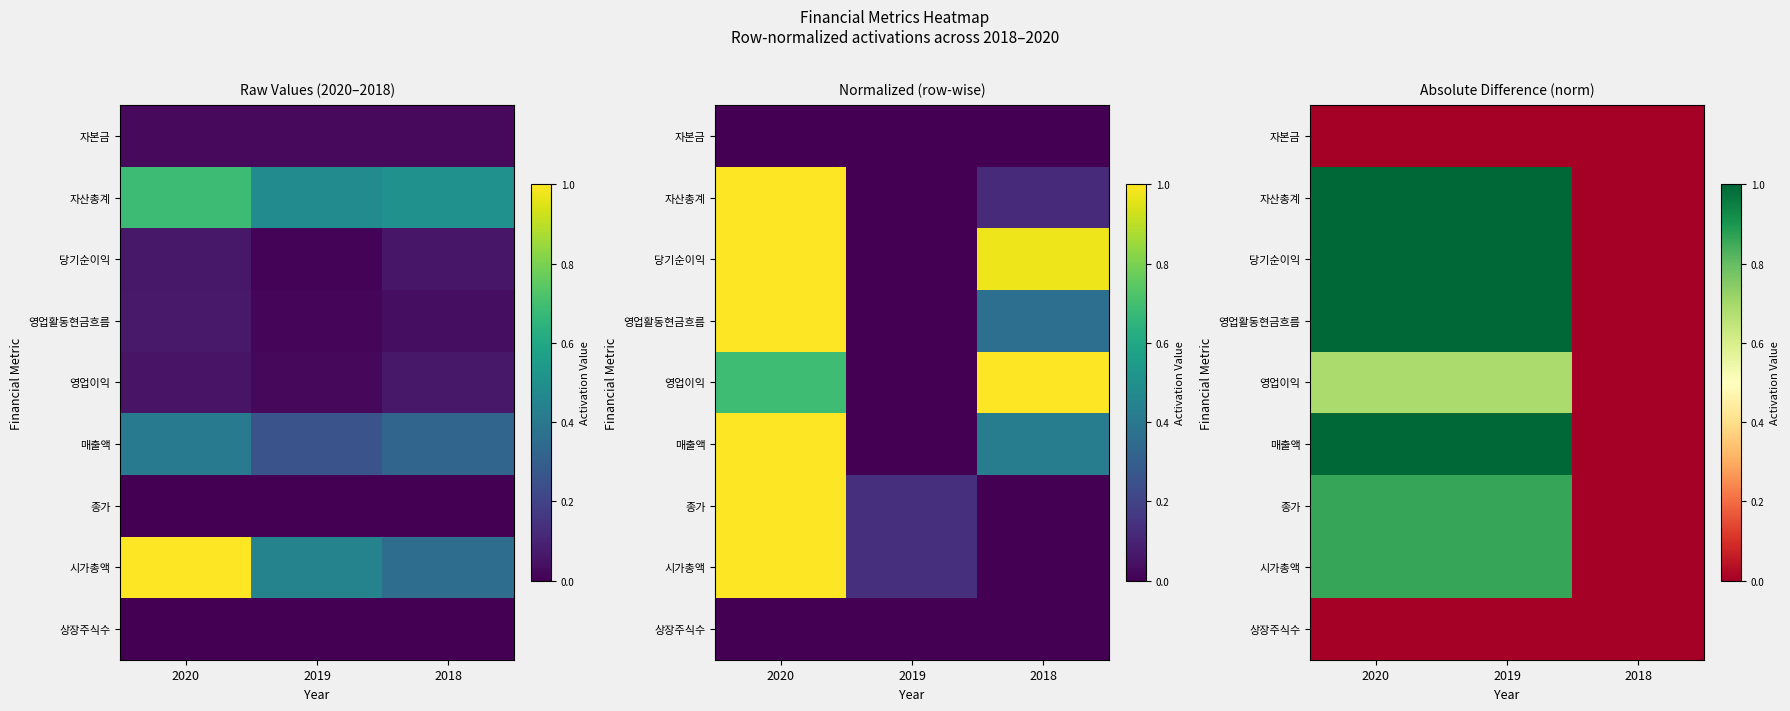

Is it true that 종가 equals 0.2 at 2020?

False